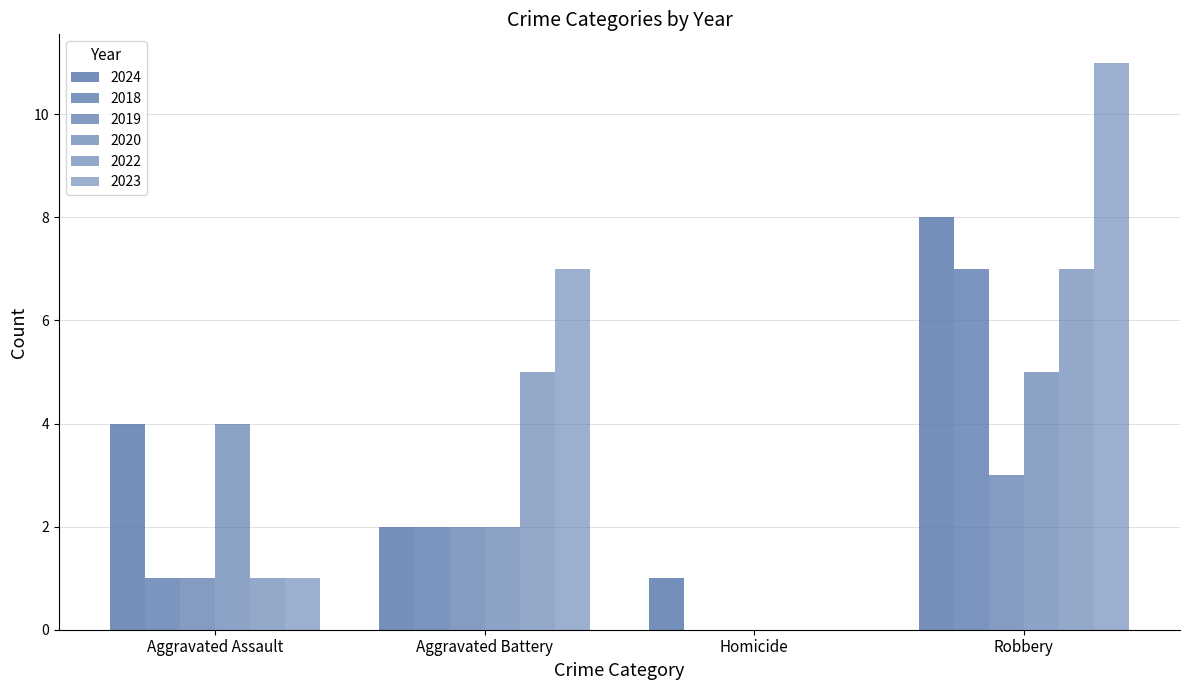

Reading left to right, transcribe all the data shown in this chart.

2024: Aggravated Assault=4	Aggravated Battery=2	Homicide=1	Robbery=8
2018: Aggravated Assault=1	Aggravated Battery=2	Homicide=0	Robbery=7
2019: Aggravated Assault=1	Aggravated Battery=2	Homicide=0	Robbery=3
2020: Aggravated Assault=4	Aggravated Battery=2	Homicide=0	Robbery=5
2022: Aggravated Assault=1	Aggravated Battery=5	Homicide=0	Robbery=7
2023: Aggravated Assault=1	Aggravated Battery=7	Homicide=0	Robbery=11